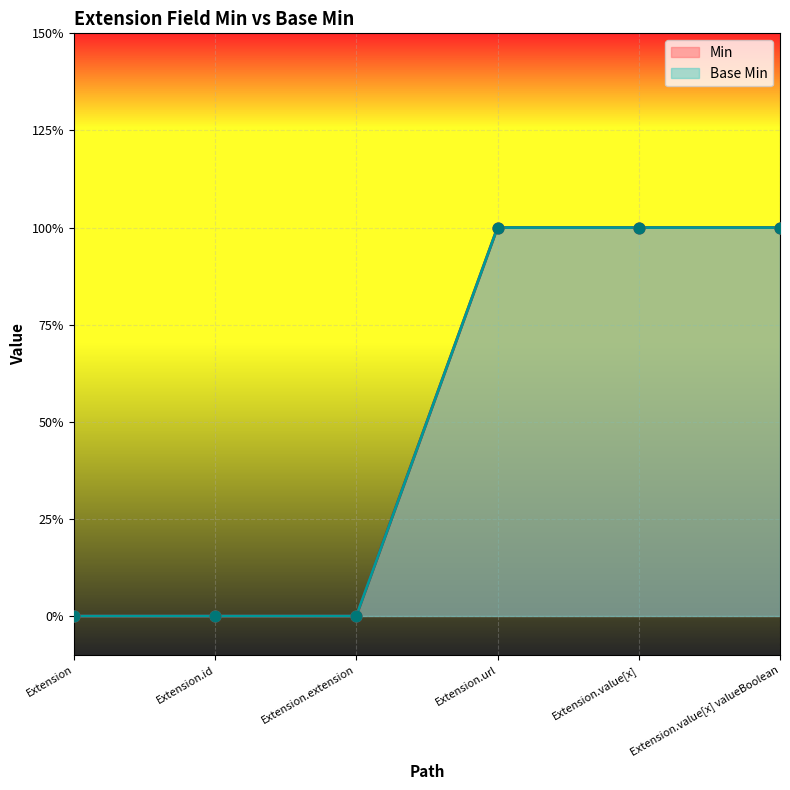

Which series has the largest total across all categories?

Min